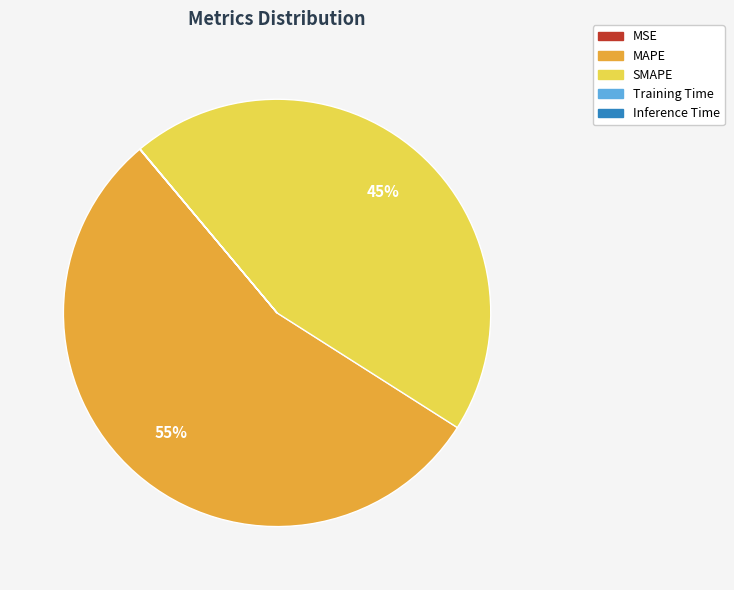

Is there any slice that represents more than half of the pie?

Yes